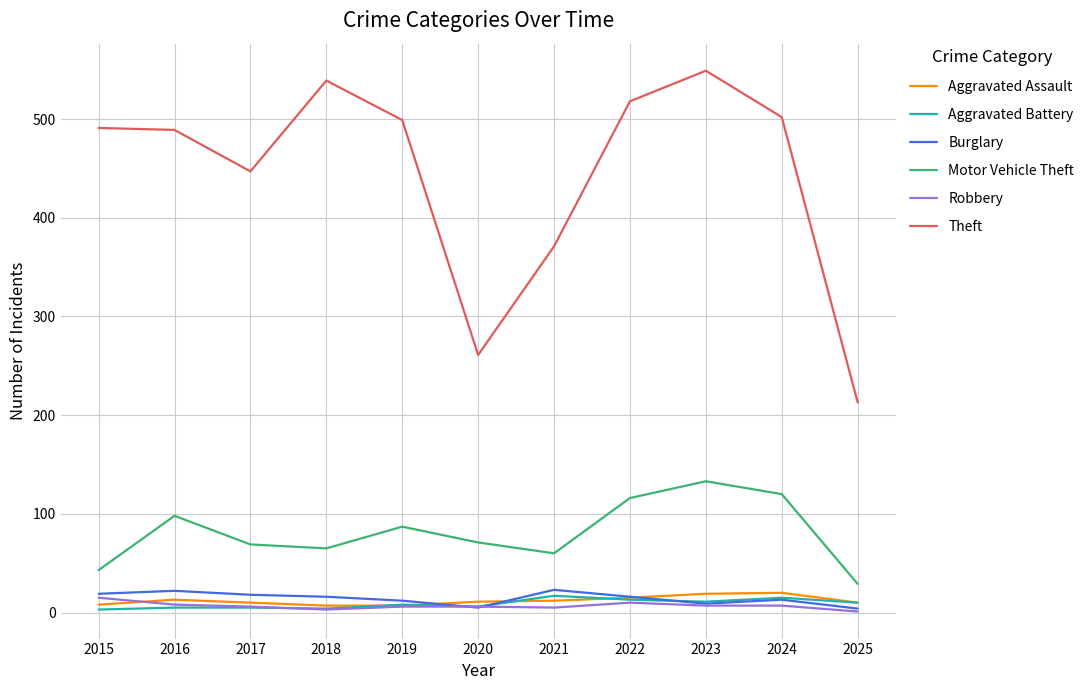

Where does the Aggravated Assault series first go above 11?

2016